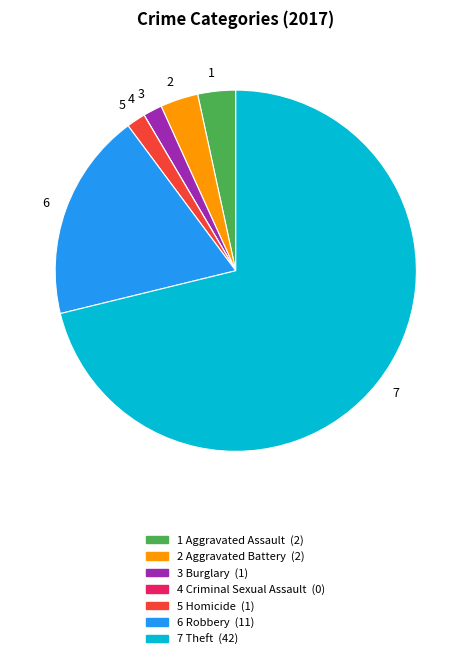

Does any single category account for the majority?

Yes